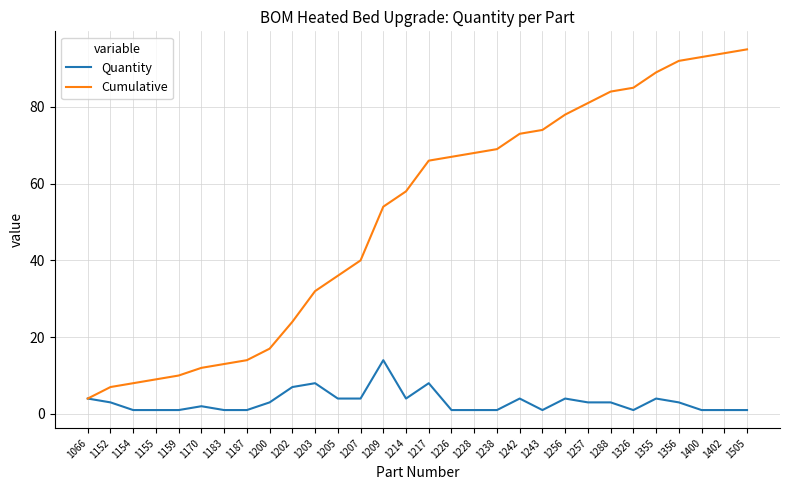

Reading right to left, transcribe all the data shown in this chart.

Quantity: 1	1	1	3	4	1	3	3	4	1	4	1	1	1	8	4	14	4	4	8	7	3	1	1	2	1	1	1	3	4
Cumulative: 95	94	93	92	89	85	84	81	78	74	73	69	68	67	66	58	54	40	36	32	24	17	14	13	12	10	9	8	7	4